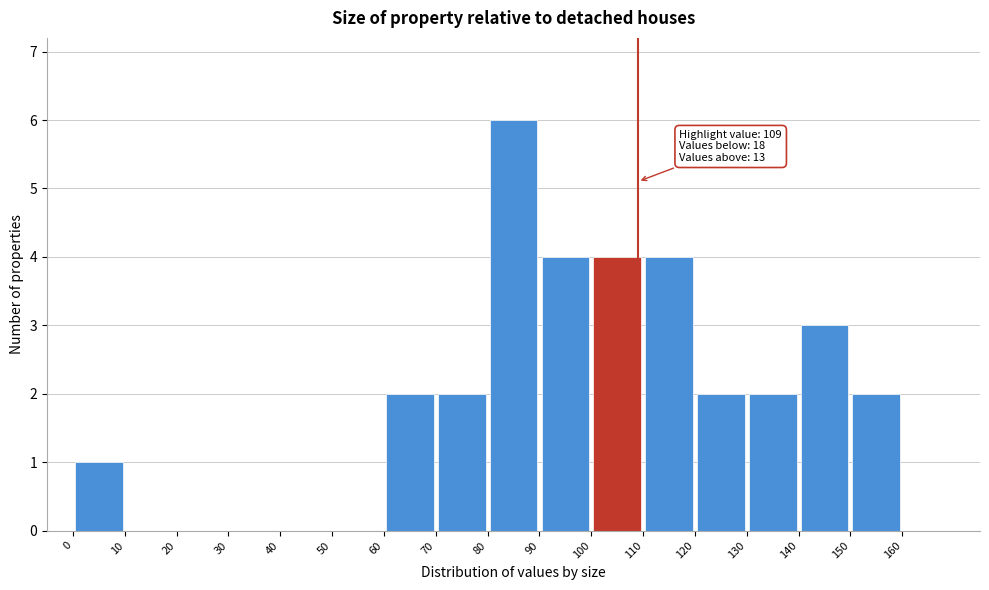

Which range on the x-axis has the tallest bar?

80 to 90